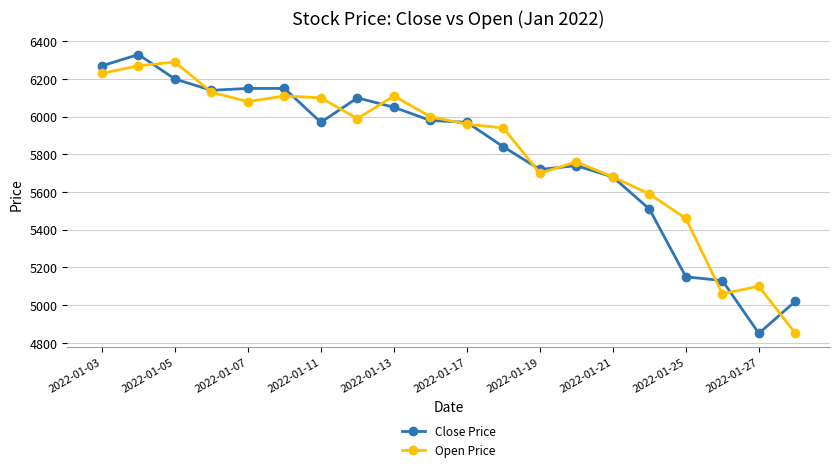

What is the value of the Close Price point at the 18th from the left?

5130